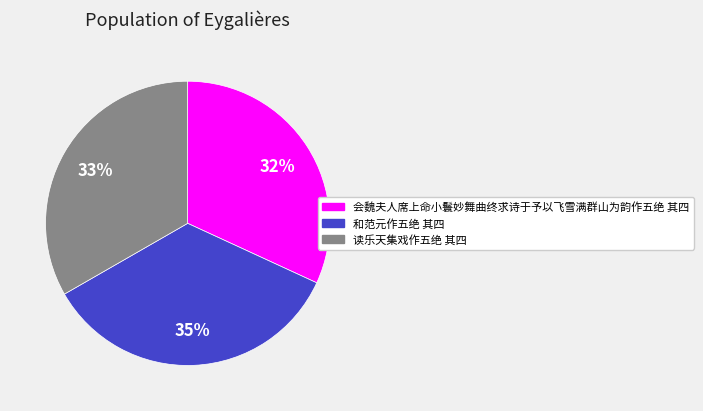

What is the largest slice in the pie chart?

和范元作五绝 其四